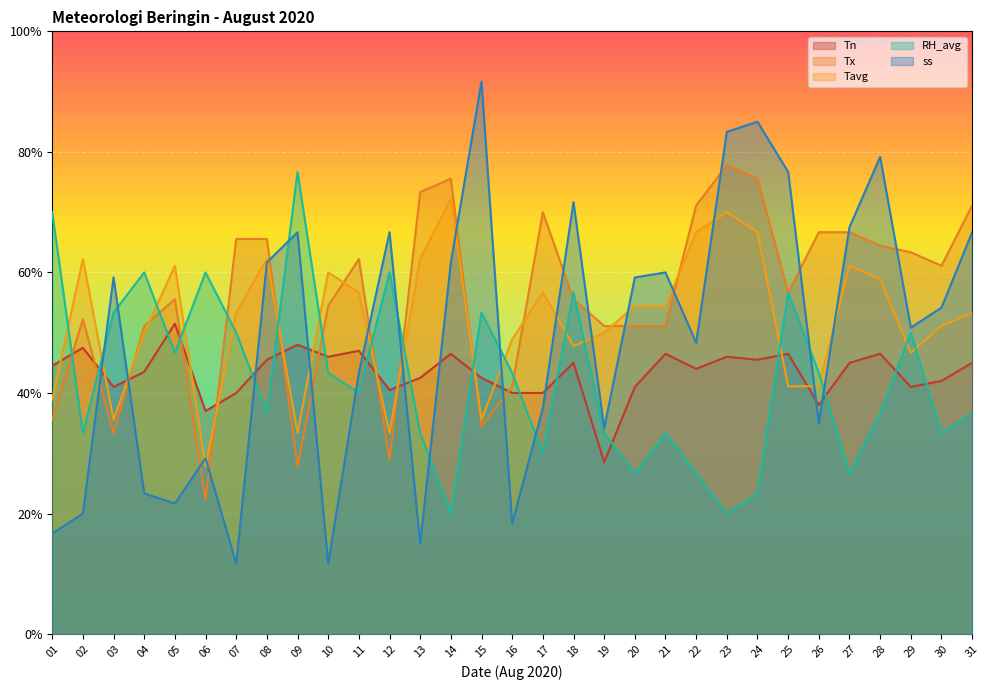

How many interior local peaks does the Tx series have?

6